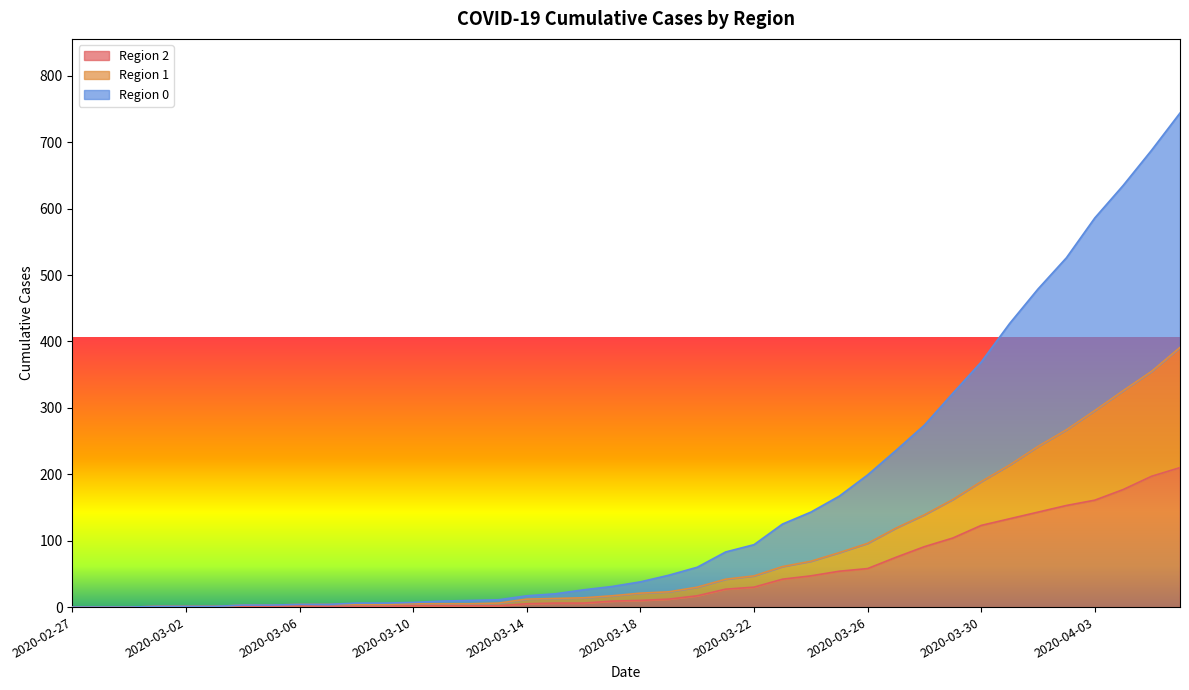

The Region 2 series shows 123 at 2020-03-30. True or false?

True